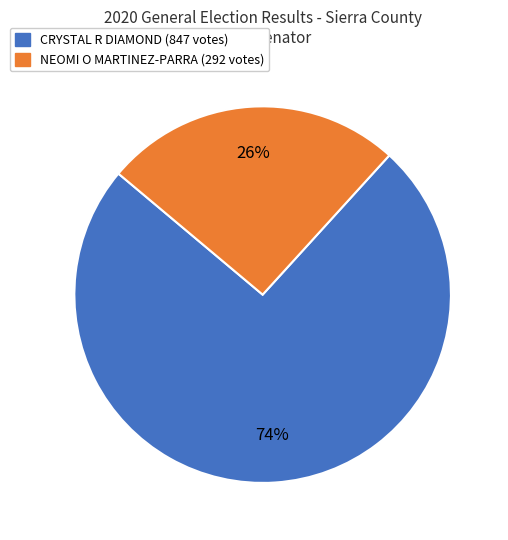

Is there any slice that represents more than half of the pie?

Yes